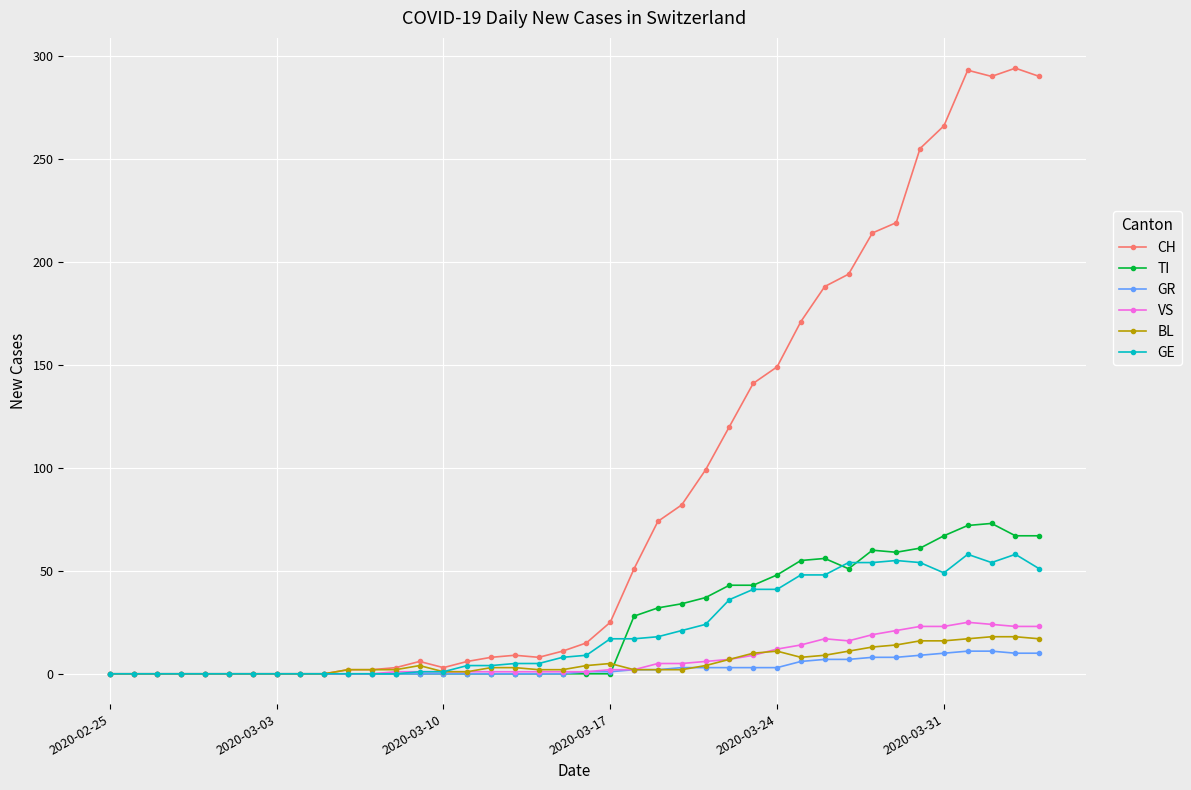

What is the highest value of the TI series?

73